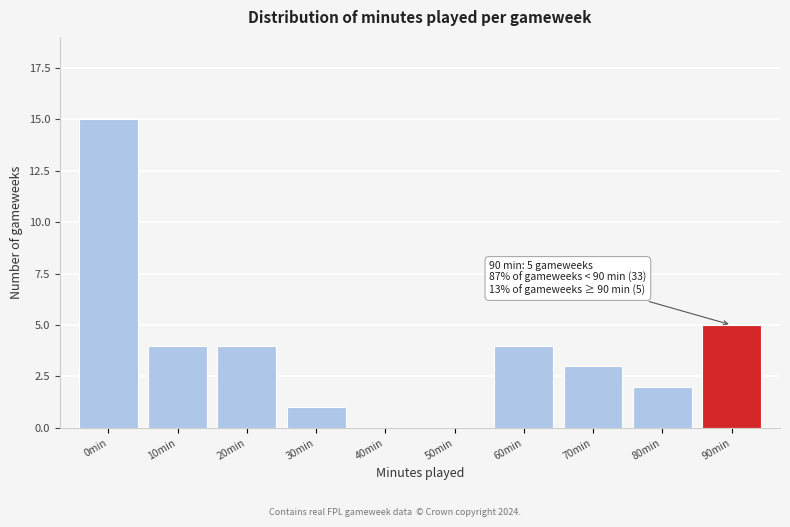

Reading left to right, list all the values displayed in this chart.

0min=15	10min=4	20min=4	30min=1	40min=0	50min=0	60min=4	70min=3	80min=2	90min=5